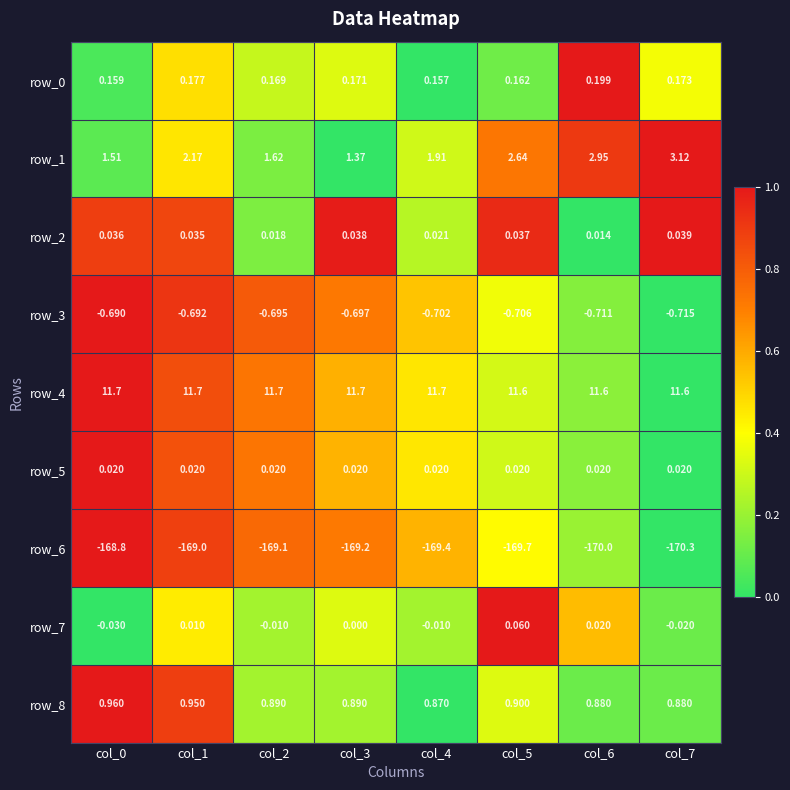

Is the value of row_2 at col_4 greater than the value of row_4 at col_7?

No